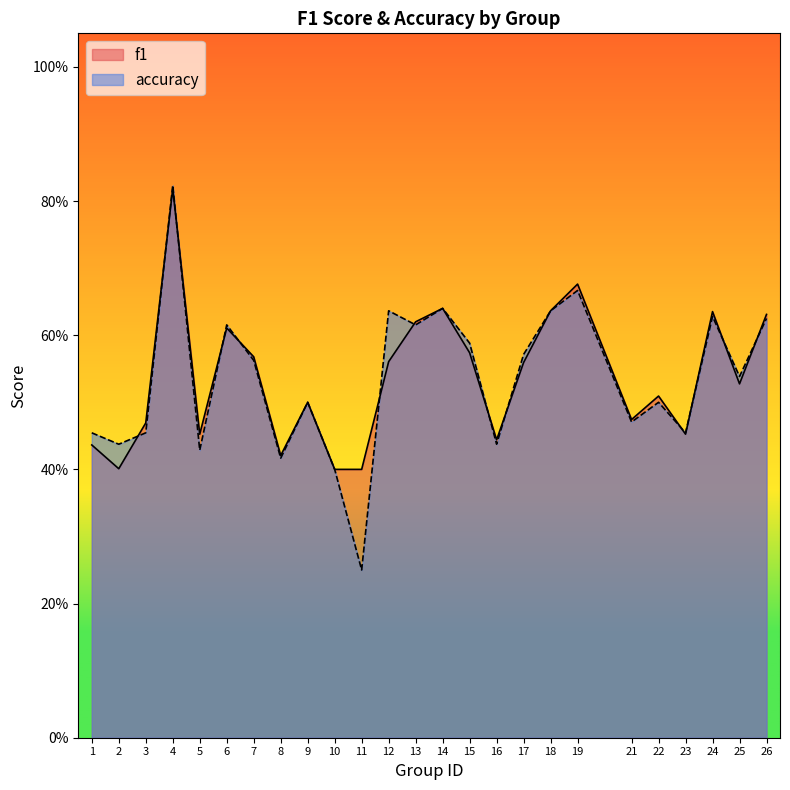

Which series changed the most between 1 and 10?

accuracy